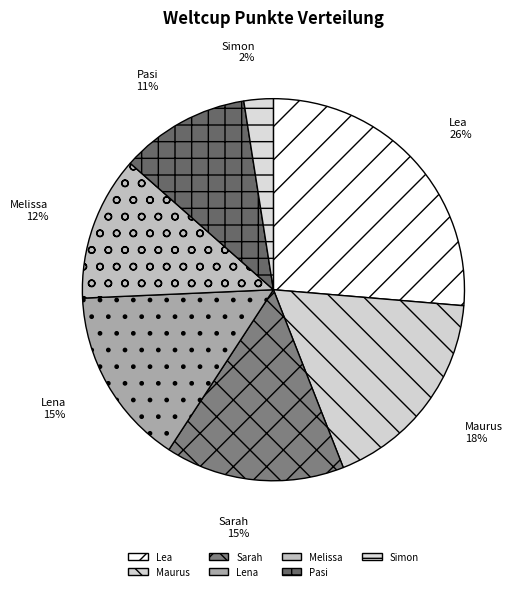

Is the sum of Maurus and Pasi greater than half?

No